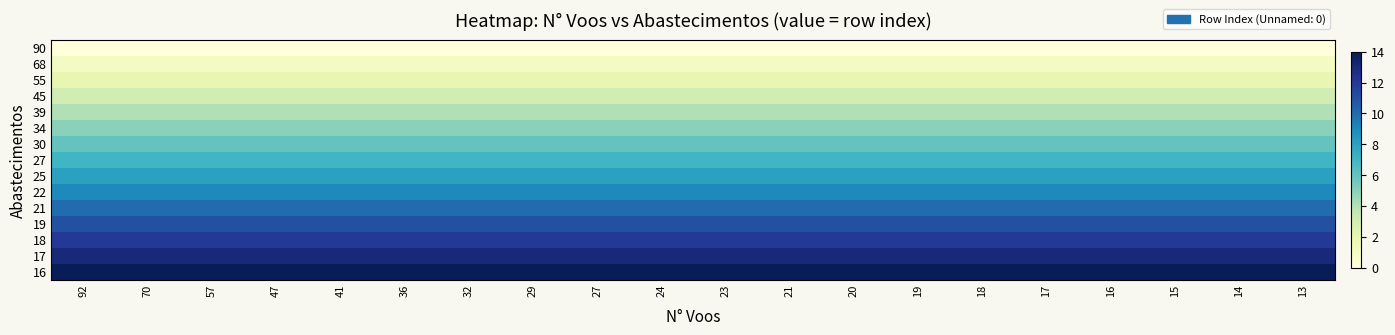

Reading right to left, list all the values displayed in this chart.

row_0: 13=0	14=0	15=0	16=0	17=0	18=0	19=0	20=0	21=0	23=0	24=0	27=0	29=0	32=0	36=0	41=0	47=0	57=0	70=0	92=0
row_1: 13=1	14=1	15=1	16=1	17=1	18=1	19=1	20=1	21=1	23=1	24=1	27=1	29=1	32=1	36=1	41=1	47=1	57=1	70=1	92=1
row_2: 13=2	14=2	15=2	16=2	17=2	18=2	19=2	20=2	21=2	23=2	24=2	27=2	29=2	32=2	36=2	41=2	47=2	57=2	70=2	92=2
row_3: 13=3	14=3	15=3	16=3	17=3	18=3	19=3	20=3	21=3	23=3	24=3	27=3	29=3	32=3	36=3	41=3	47=3	57=3	70=3	92=3
row_4: 13=4	14=4	15=4	16=4	17=4	18=4	19=4	20=4	21=4	23=4	24=4	27=4	29=4	32=4	36=4	41=4	47=4	57=4	70=4	92=4
row_5: 13=5	14=5	15=5	16=5	17=5	18=5	19=5	20=5	21=5	23=5	24=5	27=5	29=5	32=5	36=5	41=5	47=5	57=5	70=5	92=5
row_6: 13=6	14=6	15=6	16=6	17=6	18=6	19=6	20=6	21=6	23=6	24=6	27=6	29=6	32=6	36=6	41=6	47=6	57=6	70=6	92=6
row_7: 13=7	14=7	15=7	16=7	17=7	18=7	19=7	20=7	21=7	23=7	24=7	27=7	29=7	32=7	36=7	41=7	47=7	57=7	70=7	92=7
row_8: 13=8	14=8	15=8	16=8	17=8	18=8	19=8	20=8	21=8	23=8	24=8	27=8	29=8	32=8	36=8	41=8	47=8	57=8	70=8	92=8
row_9: 13=9	14=9	15=9	16=9	17=9	18=9	19=9	20=9	21=9	23=9	24=9	27=9	29=9	32=9	36=9	41=9	47=9	57=9	70=9	92=9
row_10: 13=10	14=10	15=10	16=10	17=10	18=10	19=10	20=10	21=10	23=10	24=10	27=10	29=10	32=10	36=10	41=10	47=10	57=10	70=10	92=10
row_11: 13=11	14=11	15=11	16=11	17=11	18=11	19=11	20=11	21=11	23=11	24=11	27=11	29=11	32=11	36=11	41=11	47=11	57=11	70=11	92=11
row_12: 13=12	14=12	15=12	16=12	17=12	18=12	19=12	20=12	21=12	23=12	24=12	27=12	29=12	32=12	36=12	41=12	47=12	57=12	70=12	92=12
row_13: 13=13	14=13	15=13	16=13	17=13	18=13	19=13	20=13	21=13	23=13	24=13	27=13	29=13	32=13	36=13	41=13	47=13	57=13	70=13	92=13
row_14: 13=14	14=14	15=14	16=14	17=14	18=14	19=14	20=14	21=14	23=14	24=14	27=14	29=14	32=14	36=14	41=14	47=14	57=14	70=14	92=14